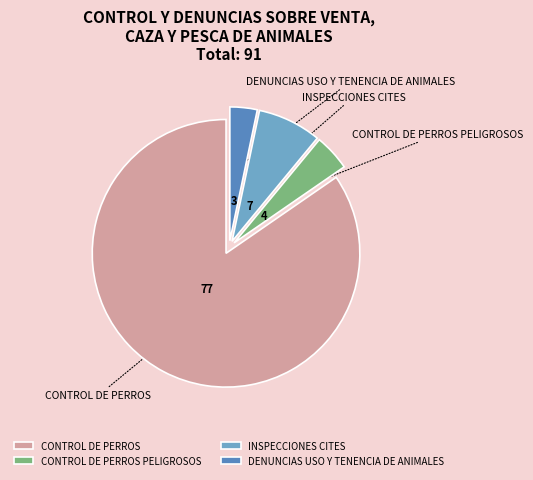

True or false: CONTROL DE PERROS PELIGROSOS accounts for 4% of the total.

True